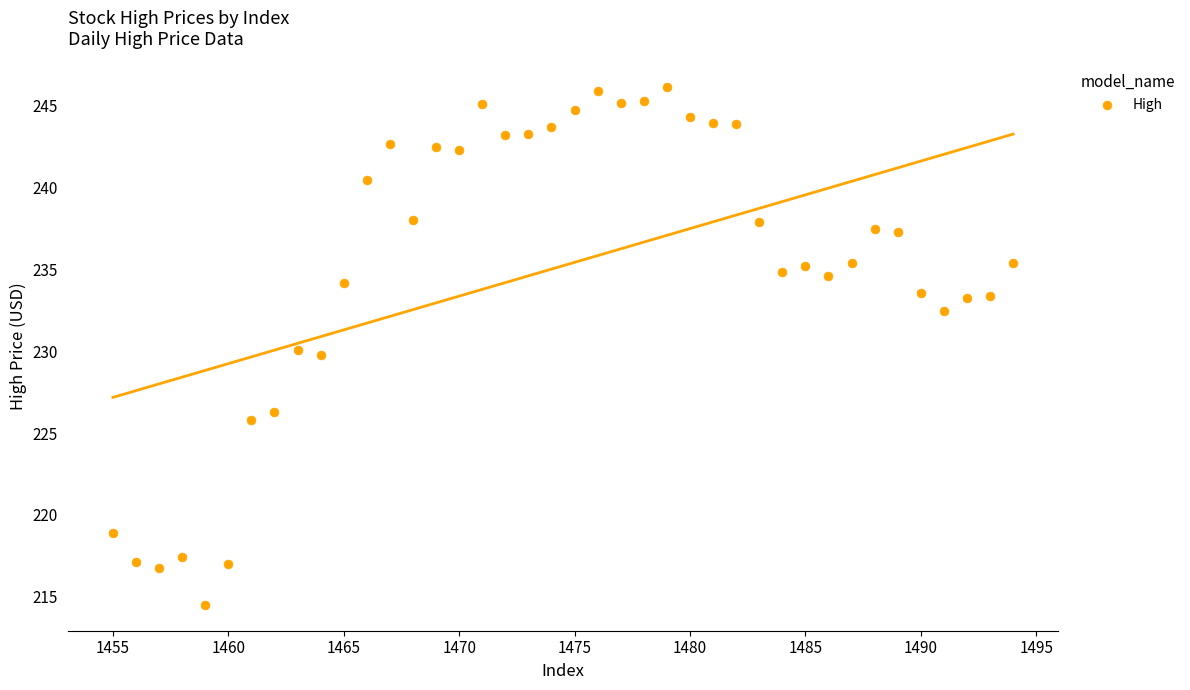

What is the range of Y values (max minus min)?

31.6